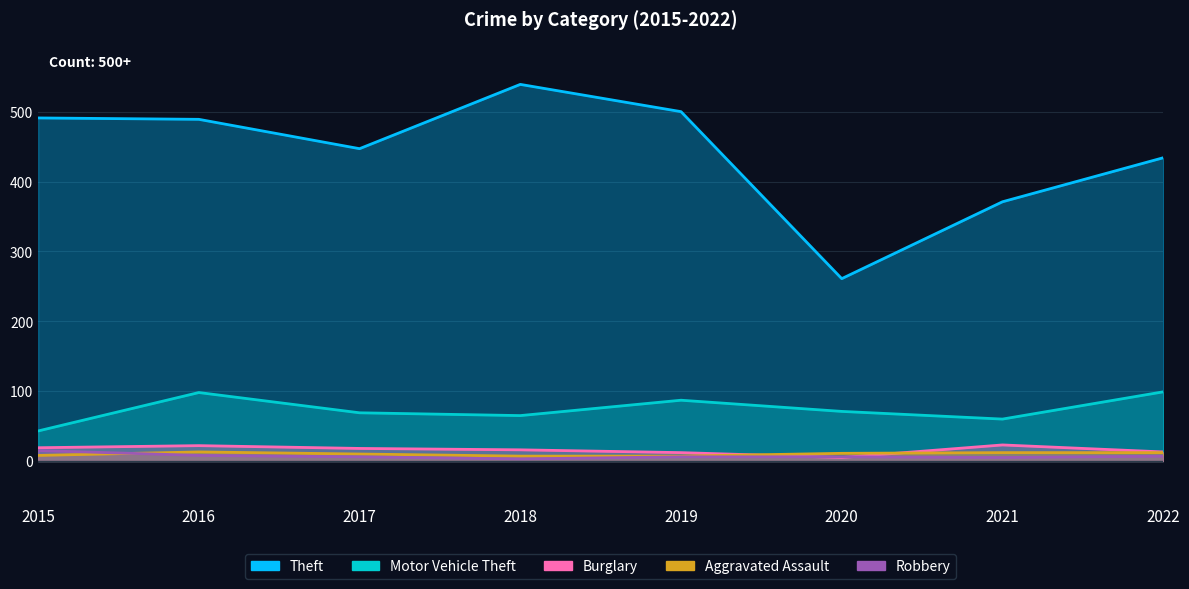

Which category has the lowest value in the Theft series?

2020